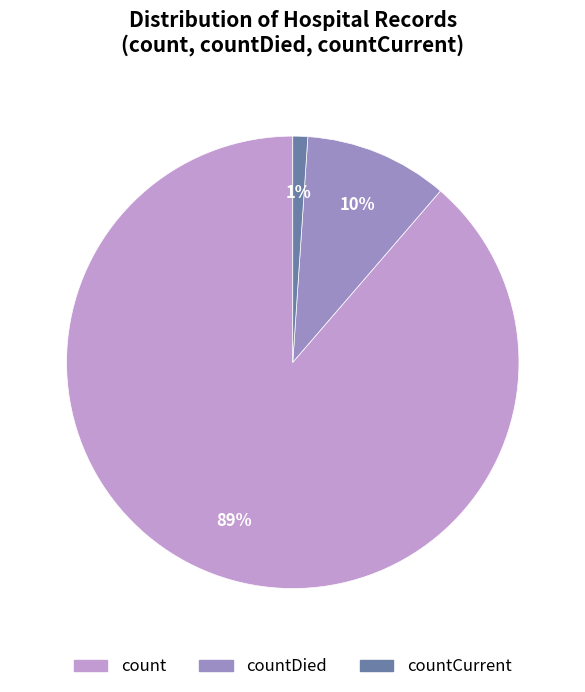

Count the number of slices in the pie.

3